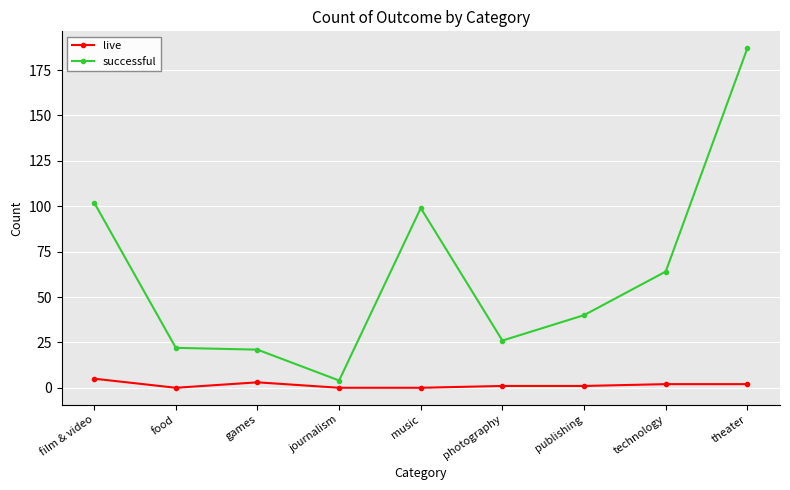

Reading left to right, extract all data points from this chart.

live: 5	0	3	0	0	1	1	2	2
successful: 102	22	21	4	99	26	40	64	187